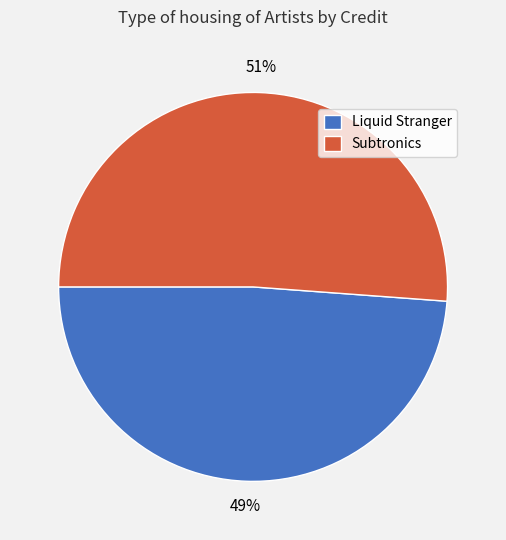

How many segments does this pie chart have?

2